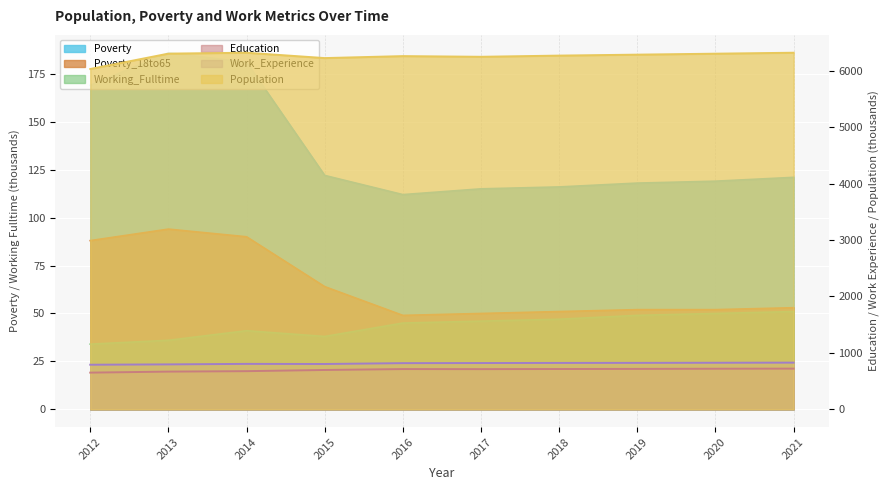

What is the approximate value of Education at 2019, to the nearest 5?

715